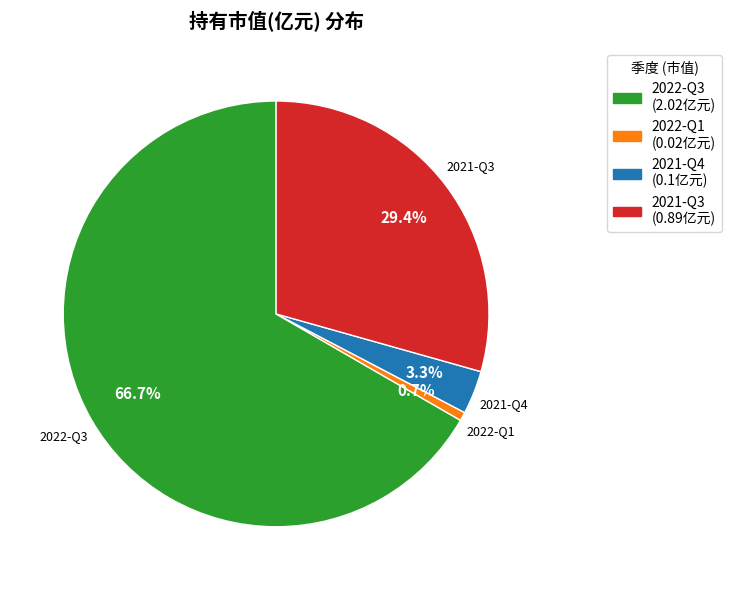

Which category has the biggest portion of the pie?

2022-Q3